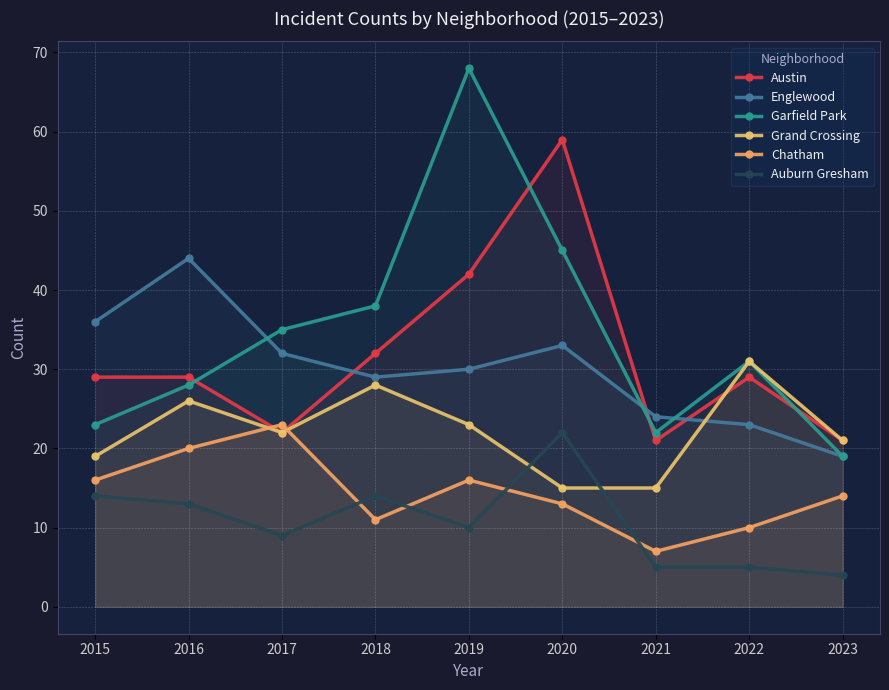

How many times do Englewood and Grand Crossing cross each other?

1